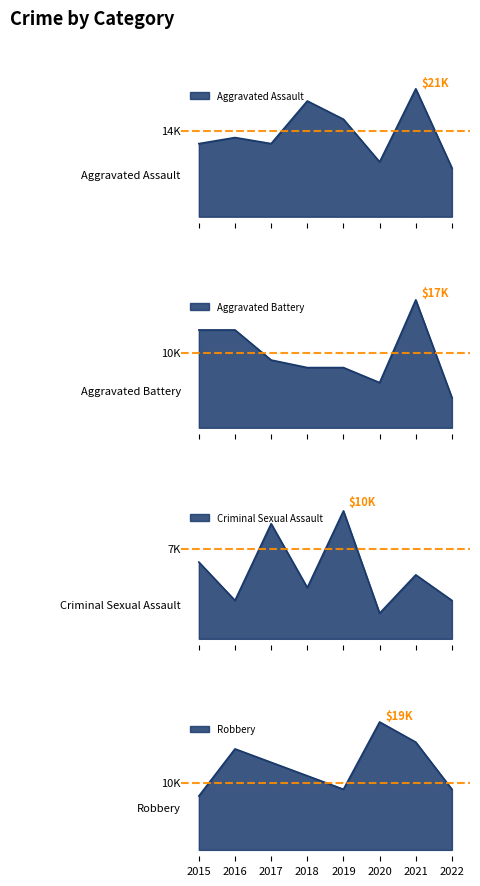

True or false: Aggravated Battery and Criminal Sexual Assault intersect in this chart.

True